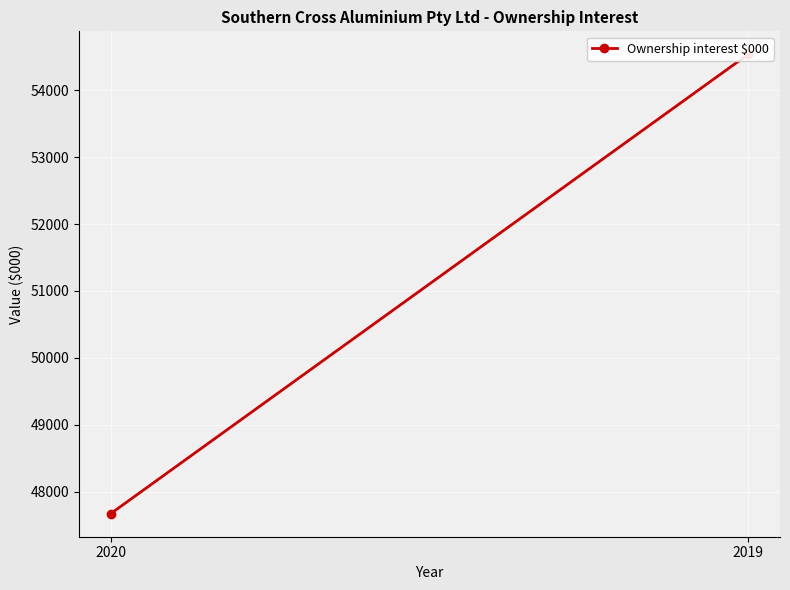

Which category has the highest value across all series?

2019